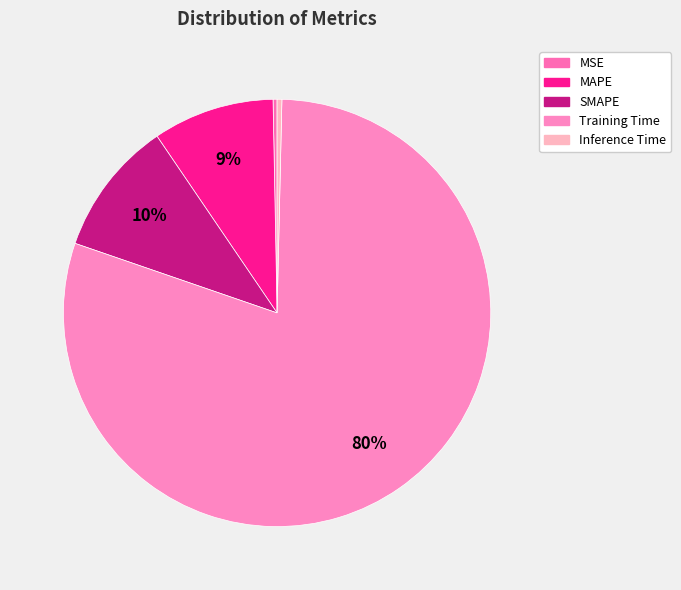

Combined, what portion of the pie is MAPE and Training Time?

89.1%